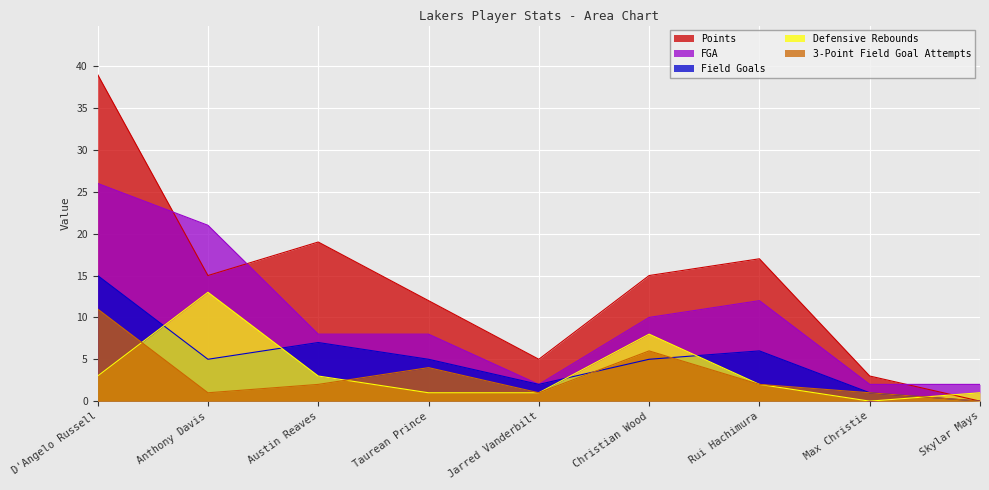

What are all the series names shown in the legend?

Points, FGA, Field Goals, Defensive Rebounds, 3-Point Field Goal Attempts